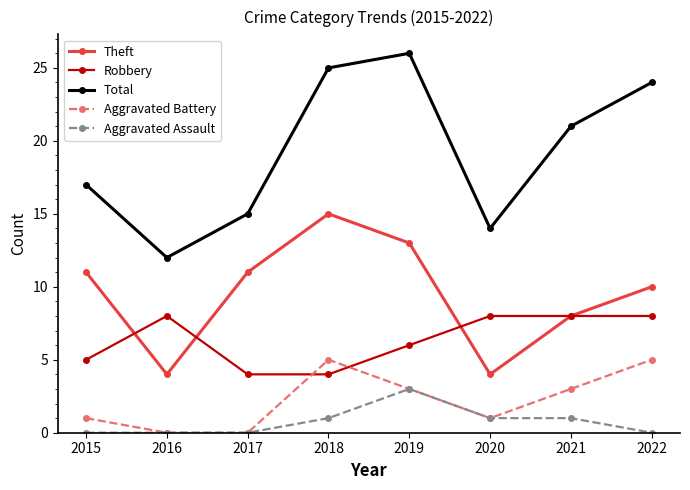

How many interior local valleys does the Total series have?

2